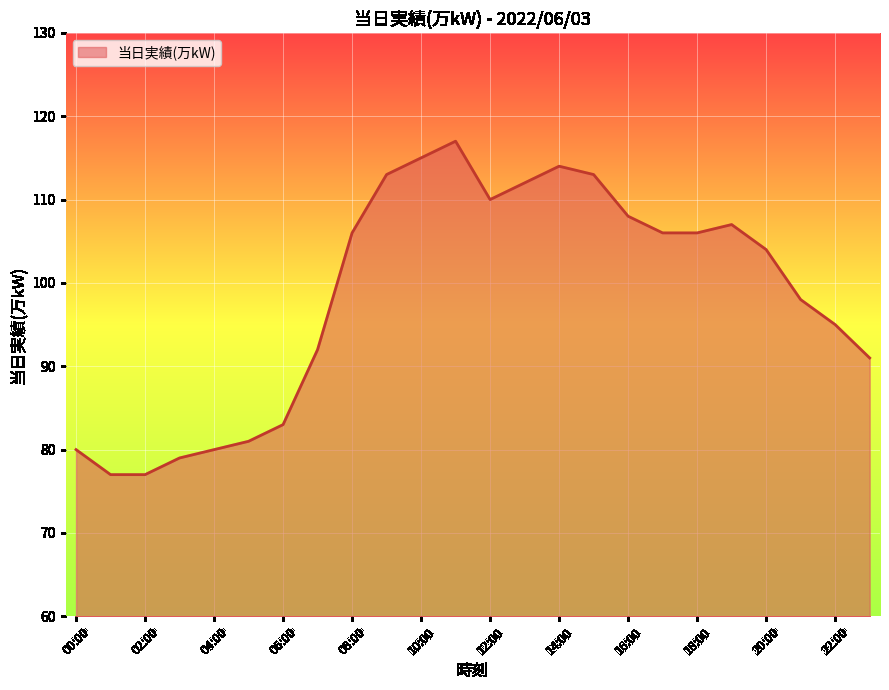

What is the maximum value shown in the chart?

117